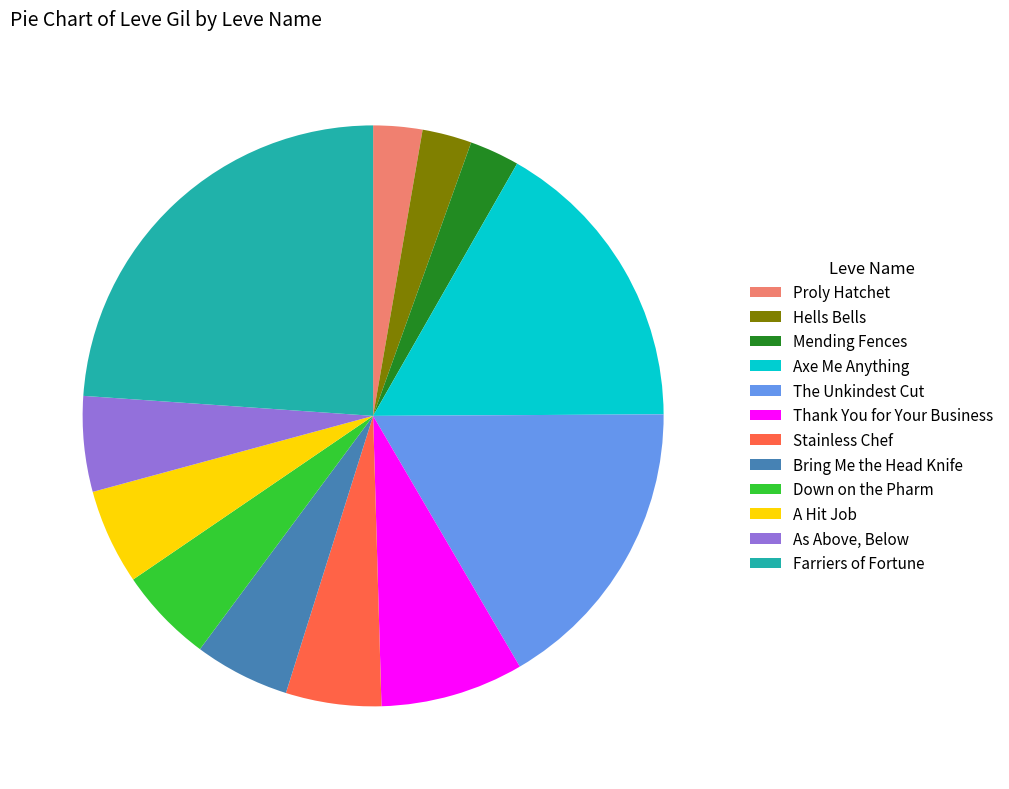

Approximately how many times larger is the value at Stainless Chef compared to Mending Fences?

1.9